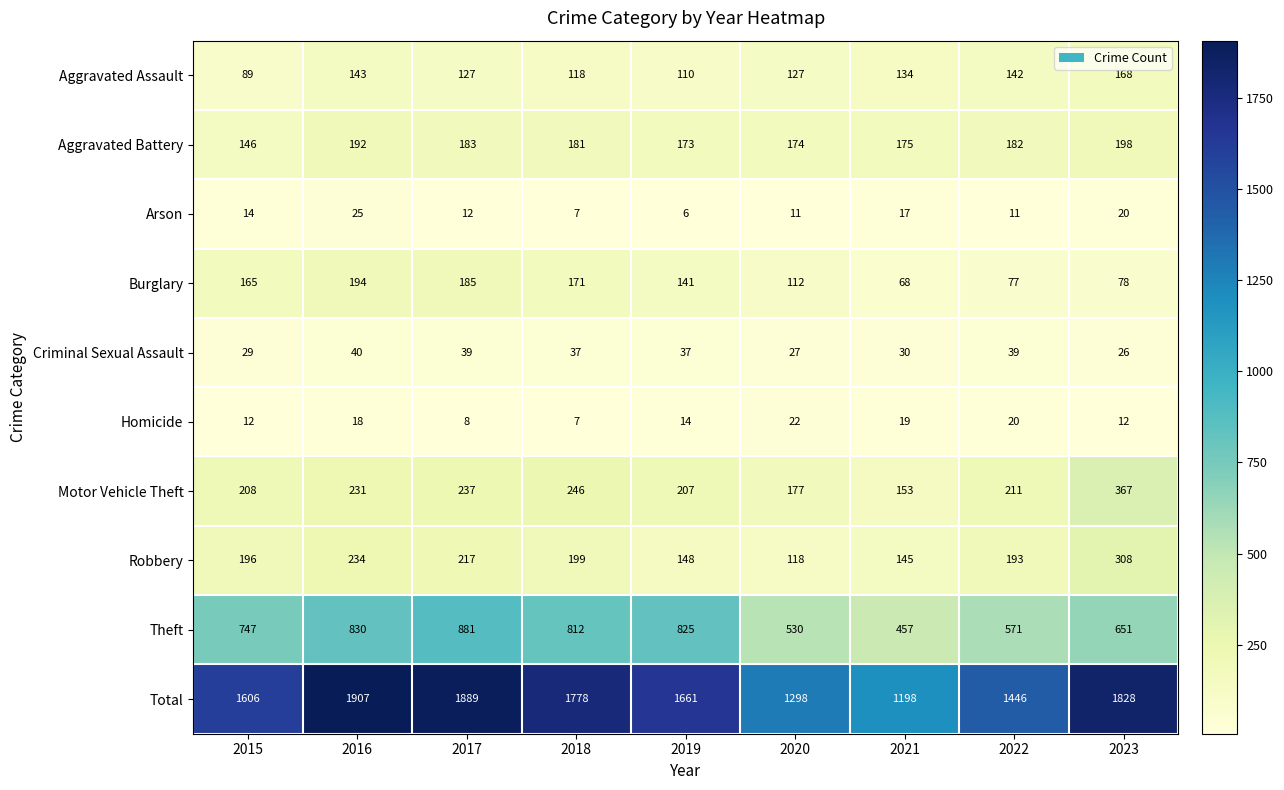

Is it true that Aggravated Battery equals 331 at 2016?

False